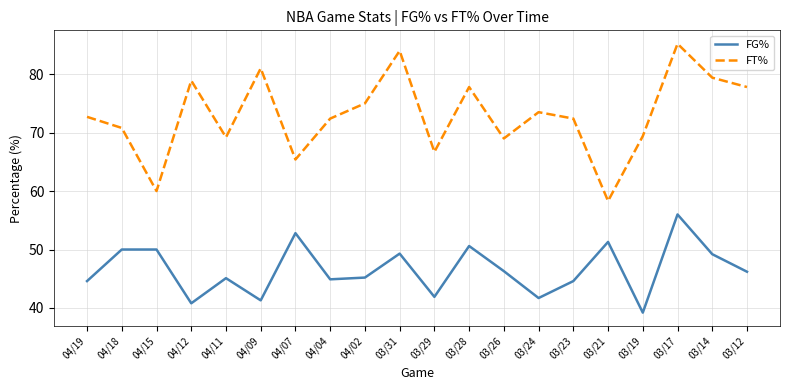

Rank the series by their average value, from lowest to highest.

FG%, FT%